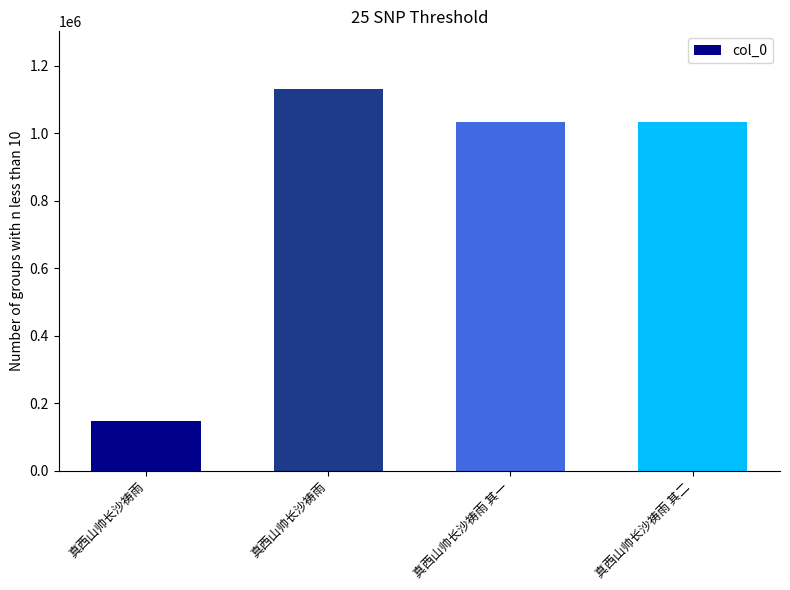

Between 真西山帅长沙祷雨 其二 and 真西山帅长沙祷雨, which is larger?

真西山帅长沙祷雨